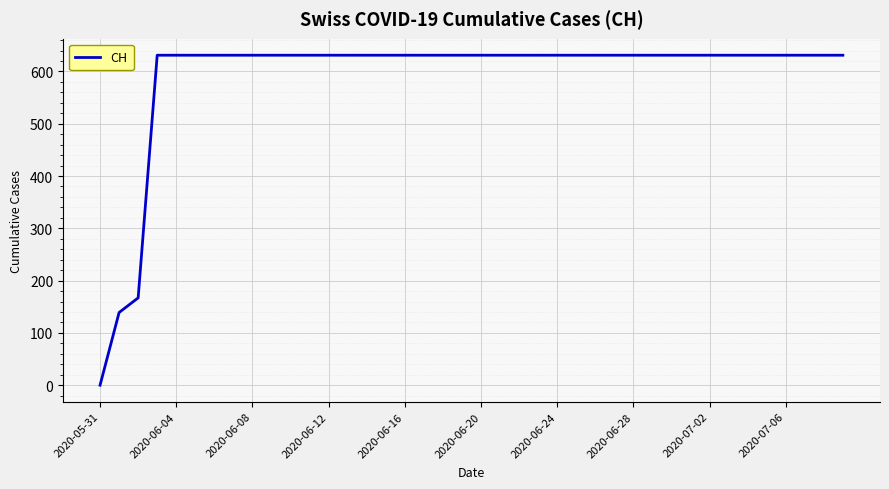

Reading left to right, list all the values displayed in this chart.

0	139	167	631	631	631	631	631	631	631	631	631	631	631	631	631	631	631	631	631	631	631	631	631	631	631	631	631	631	631	631	631	631	631	631	631	631	631	631	631